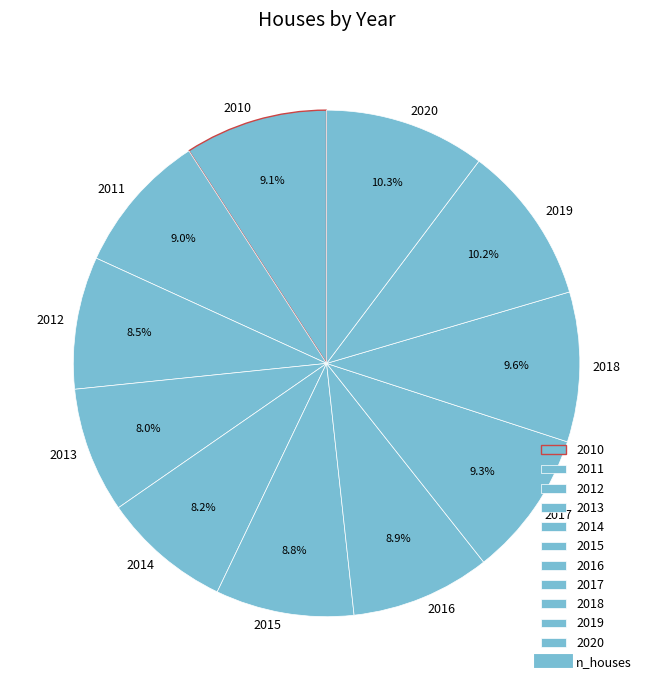

Approximately how many times larger is the value at 2017 compared to 2013?

1.2